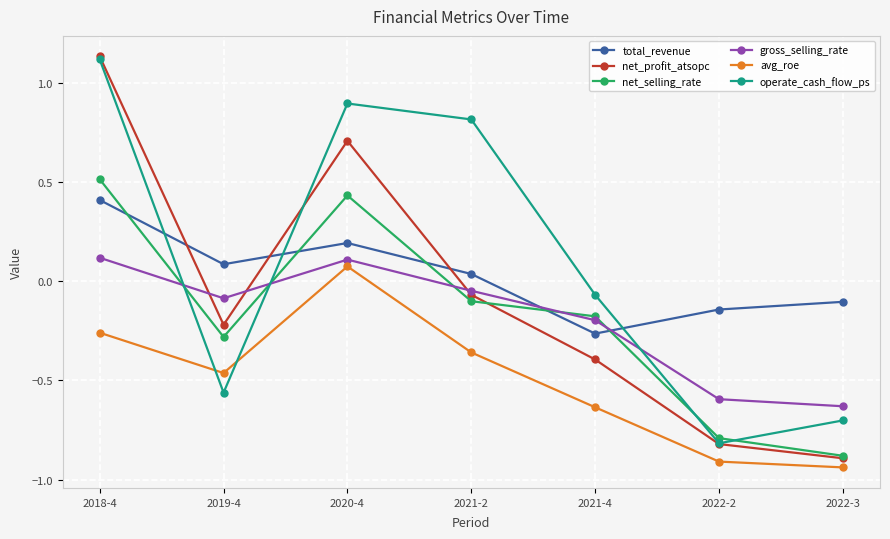

Is this an area chart (filled region under the line)?

No